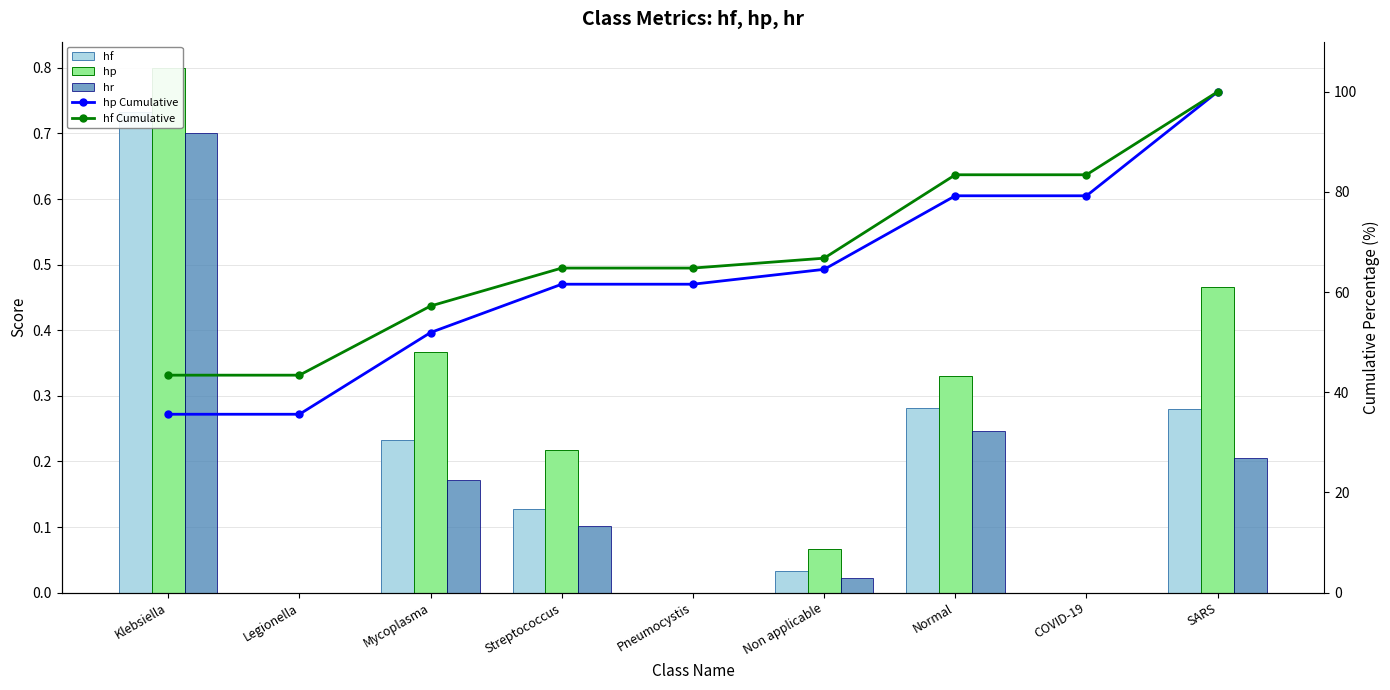

Between Streptococcus and Mycoplasma, which is larger?

Mycoplasma